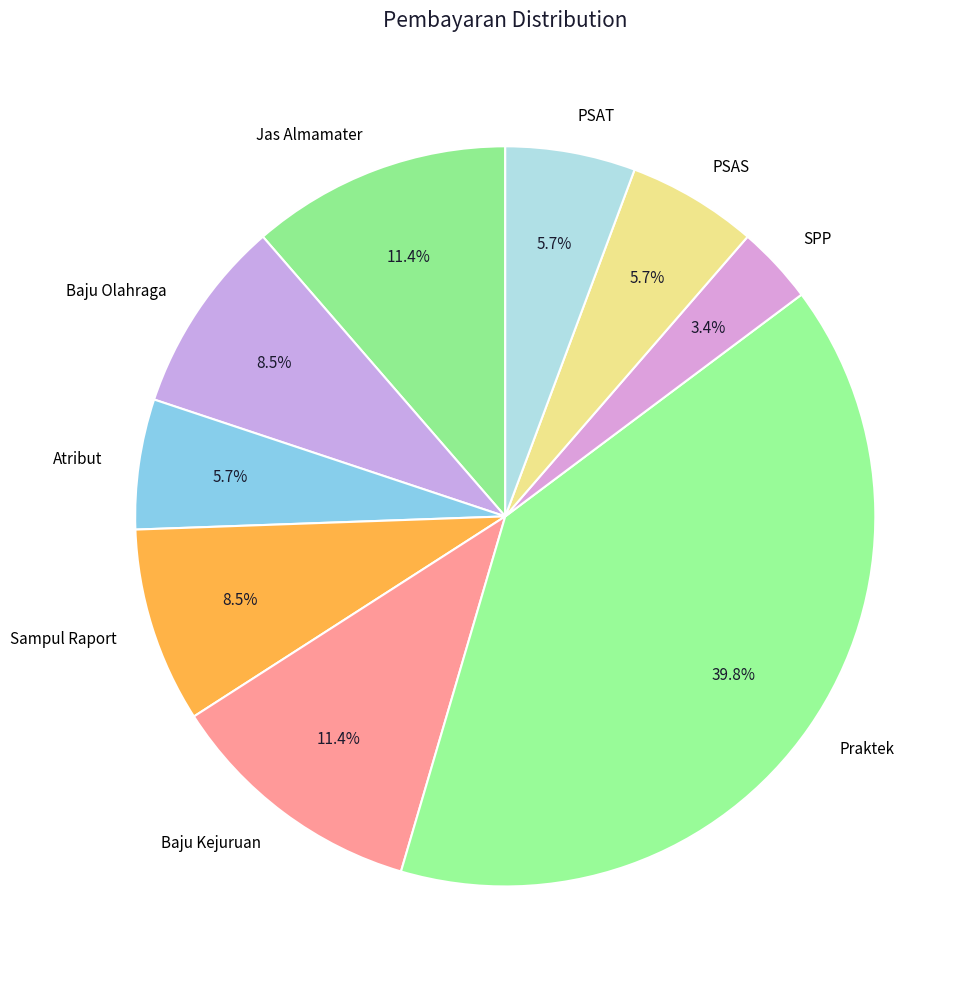

What percentage is NOT represented by Sampul Raport?

91.5%